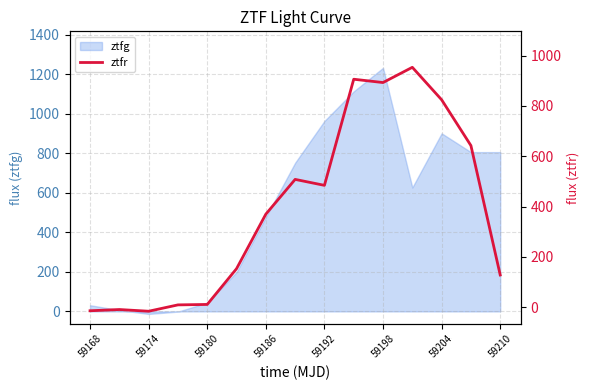

True or false: the data has more than 2 interior local peaks.

True